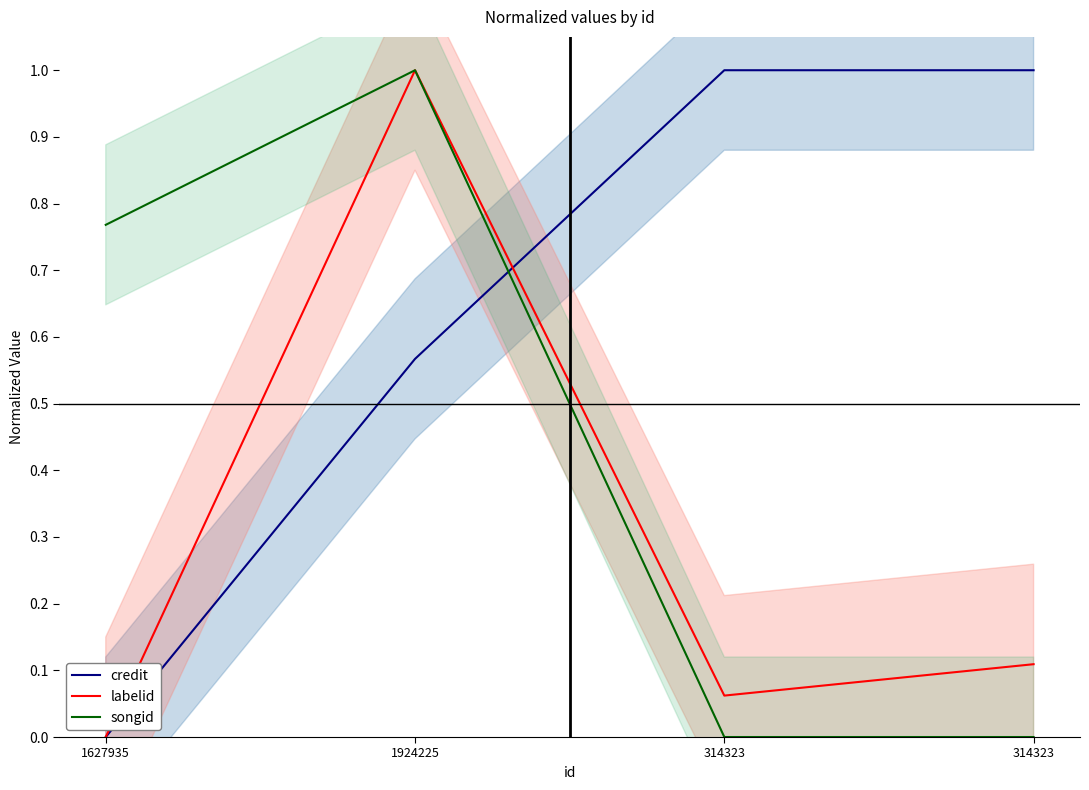

What is the difference between the highest and lowest values at 314323?

1.0